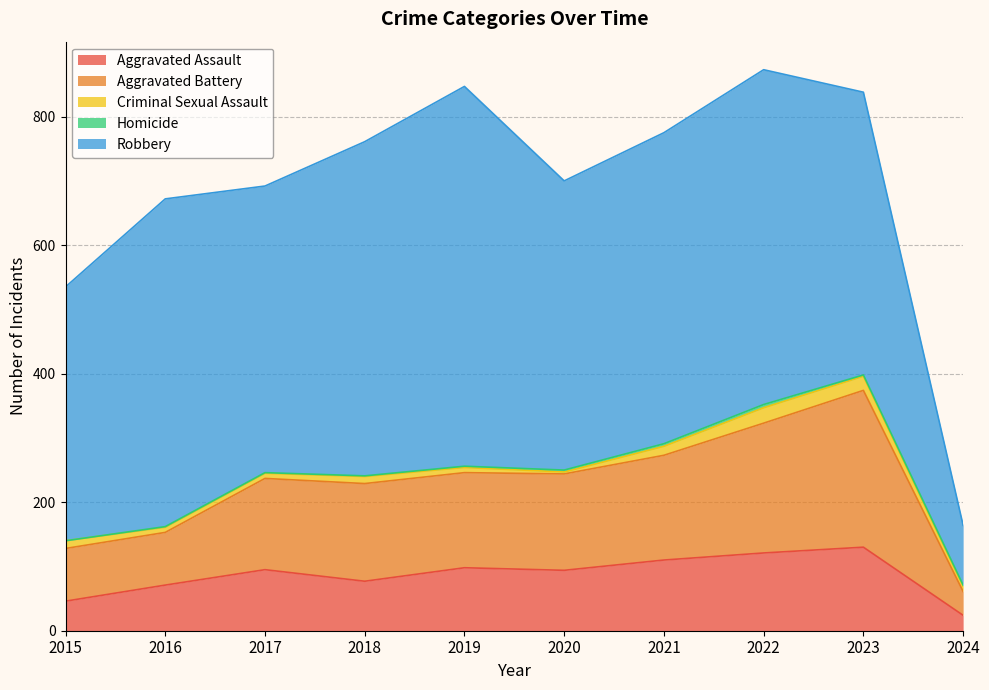

The value of Robbery at 2023 is 440. True or false?

True